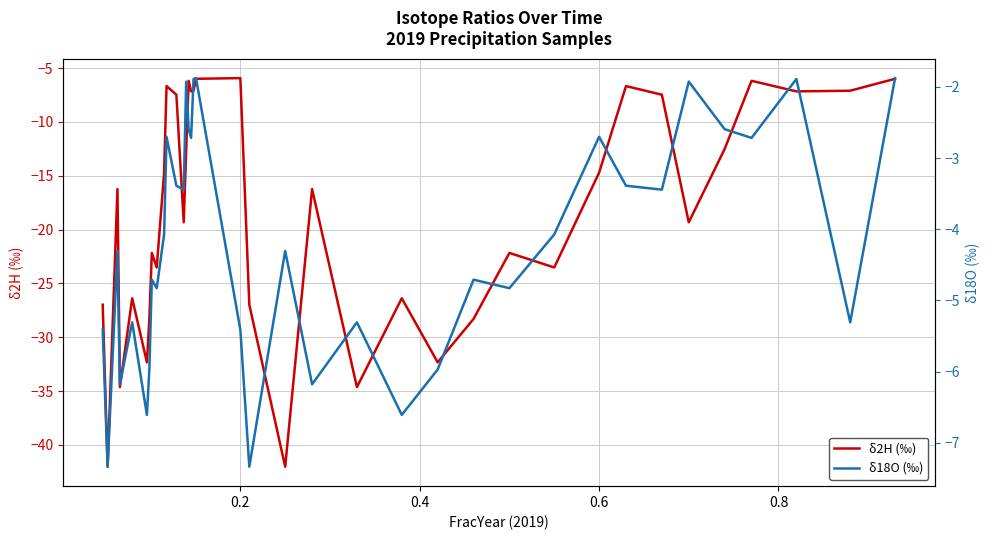

What is the highest value of the δ2H (‰) series?

-5.9